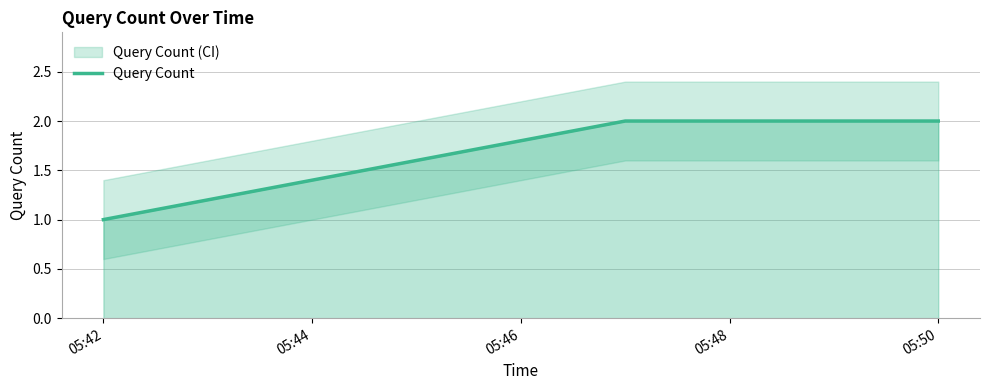

What is the greatest value displayed?

2